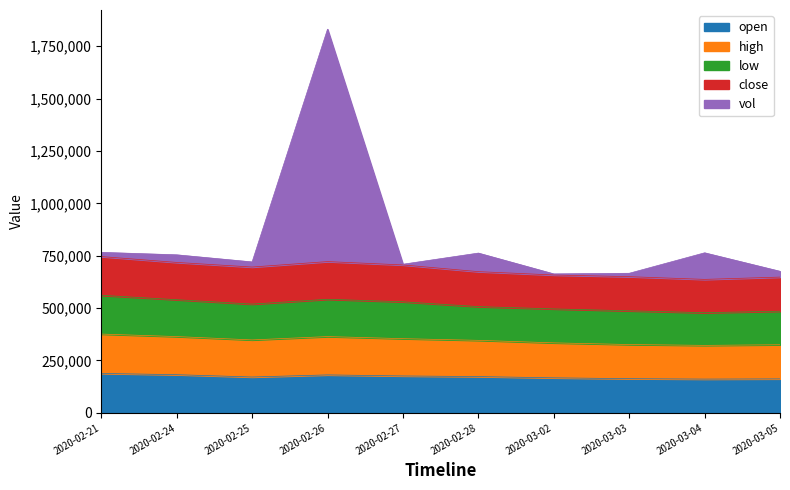

What is the maximum value for open?

188000